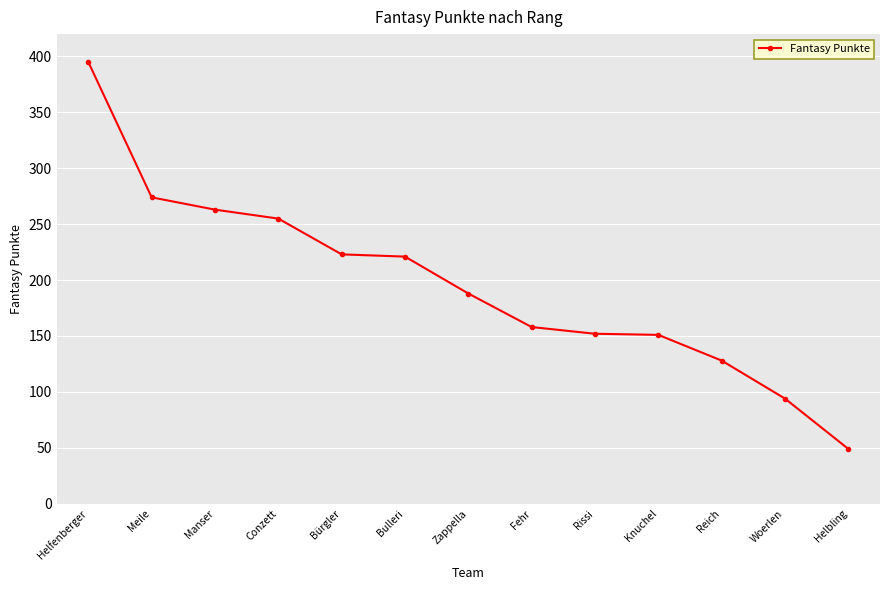

What is the ratio of the value at Reich to the value at Helfenberger?

0.3